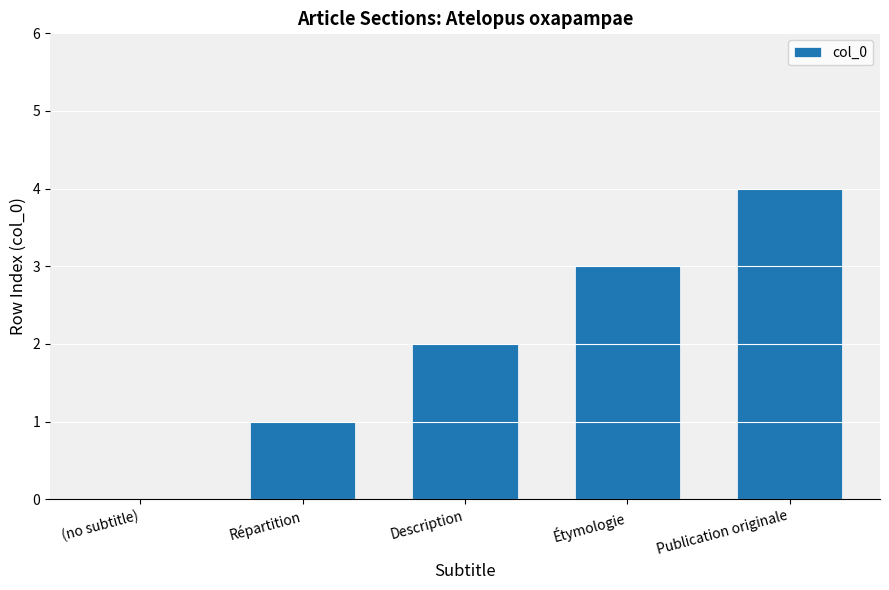

How many categories are shown in the chart?

5